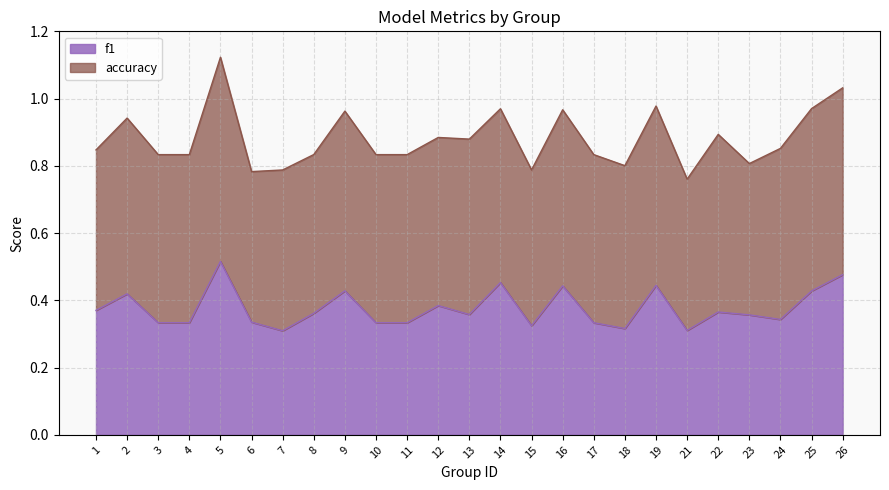

True or false: the data shows 0.4 at 1.

True